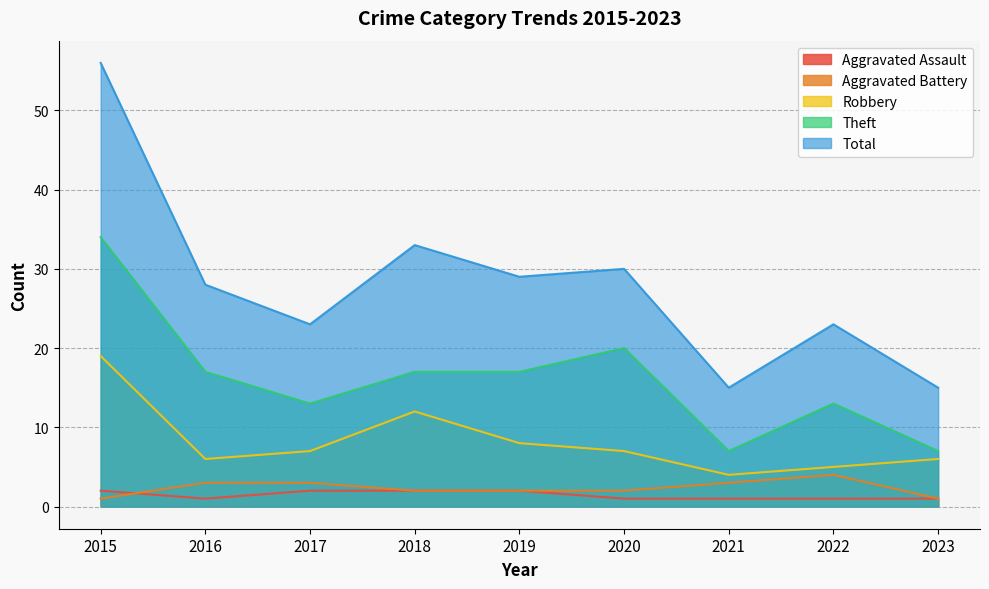

How many data points in Robbery are less than 7?

4